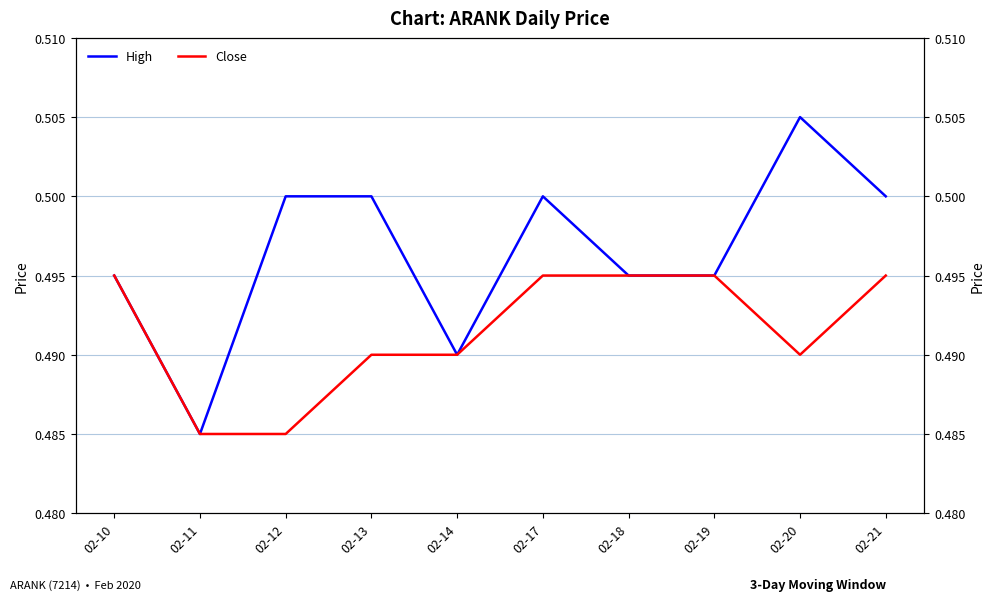

The Close series shows 0.7 at 02-12. True or false?

False